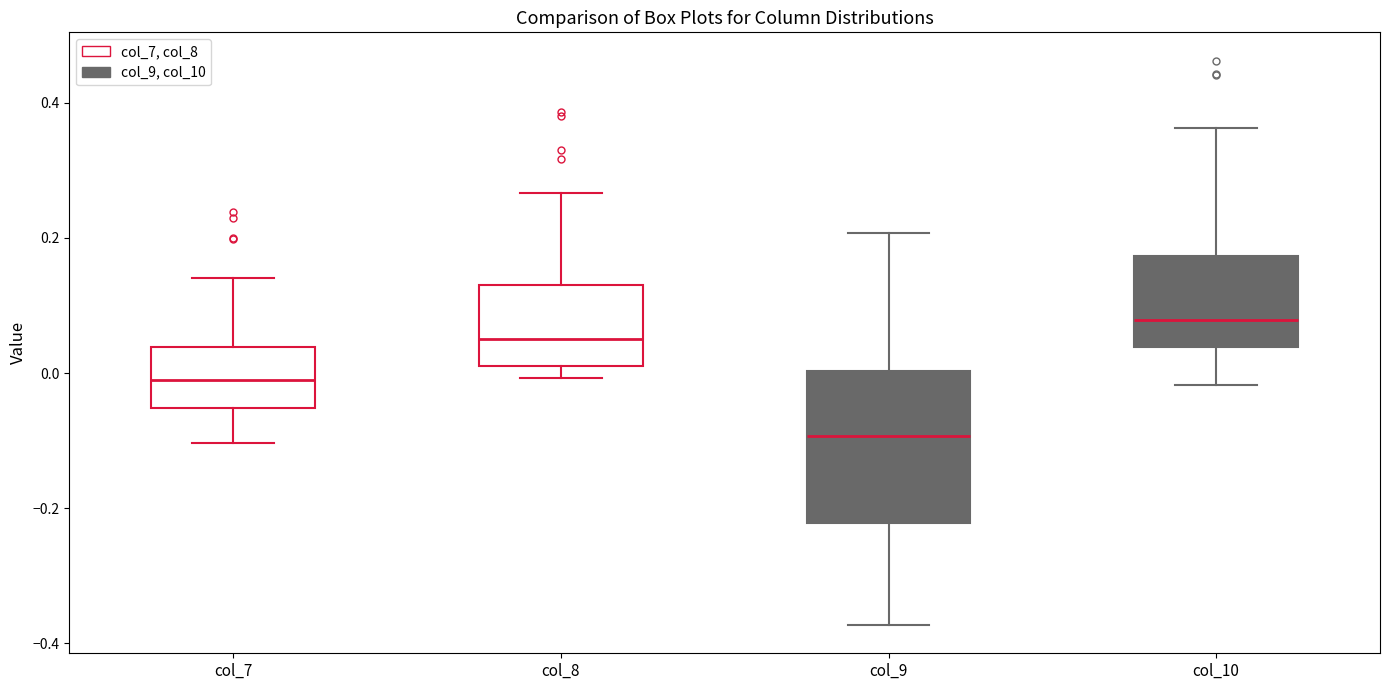

Comparing the boxes themselves (not the whiskers), which one is the tallest?

col_9